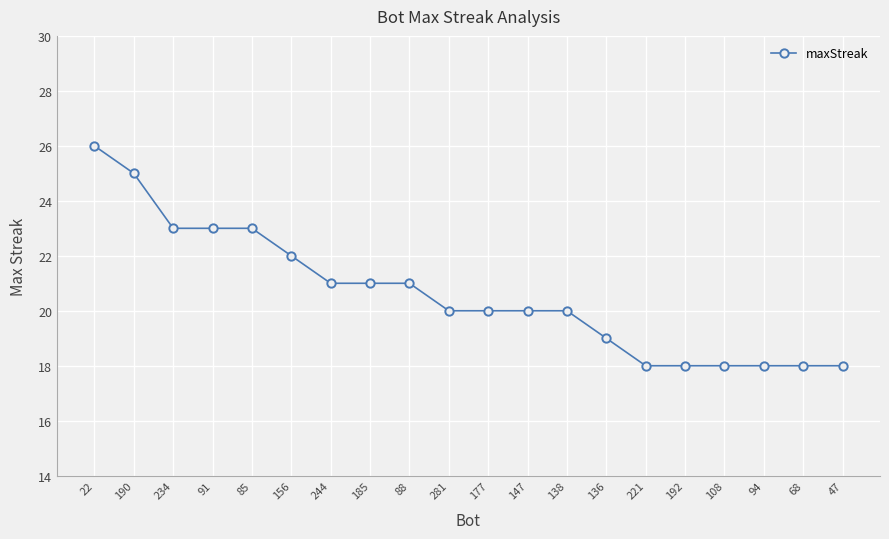

What is the maximum value shown in the chart?

26